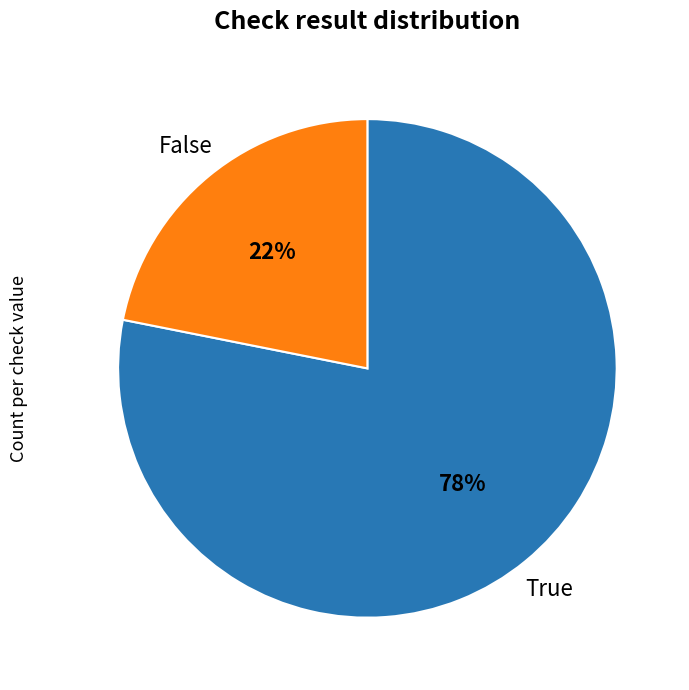

Is there any slice that represents more than half of the pie?

Yes